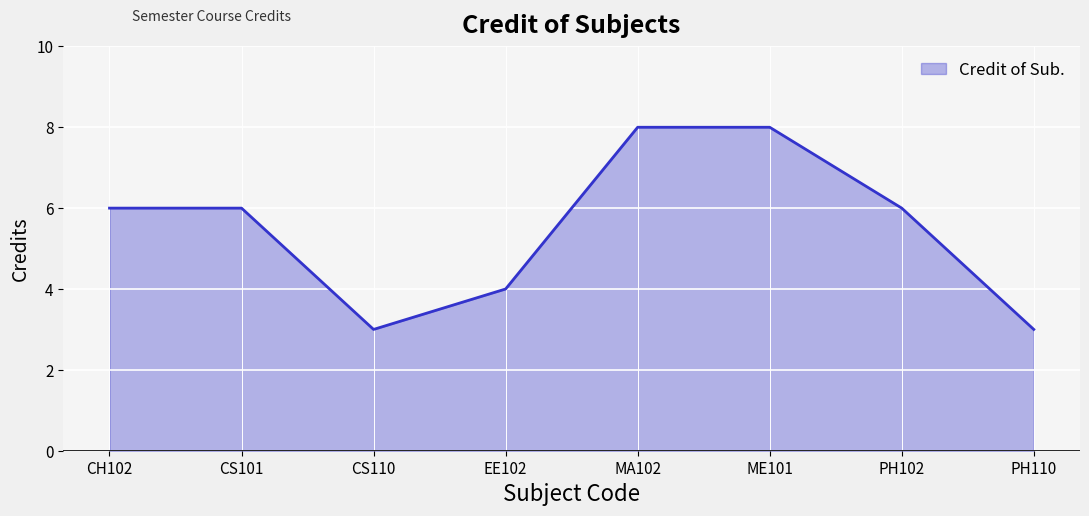

How many categories are shown in the chart?

8